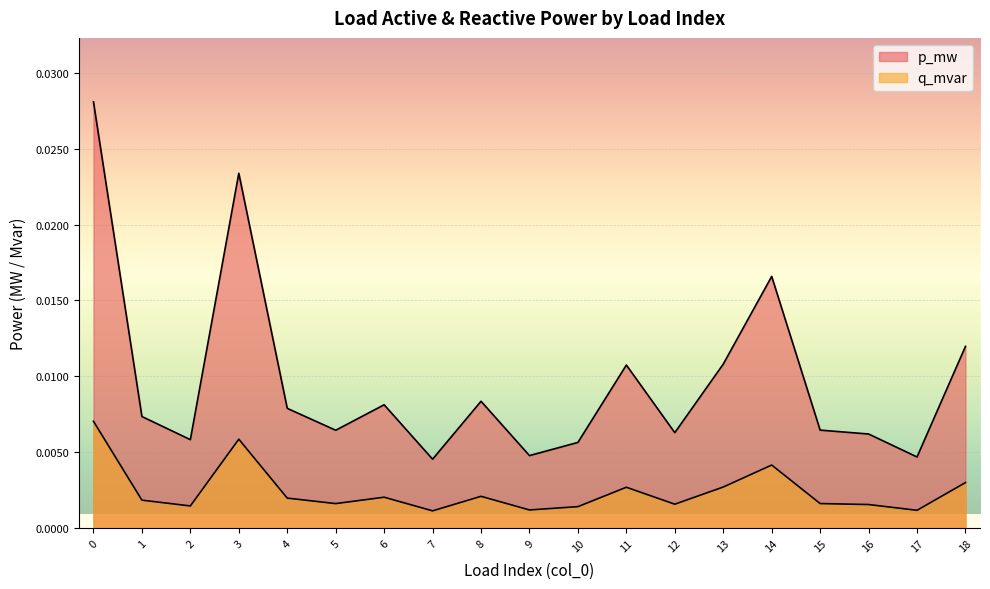

Is the value of p_mw at 4 greater than the value of q_mvar at 8?

Yes